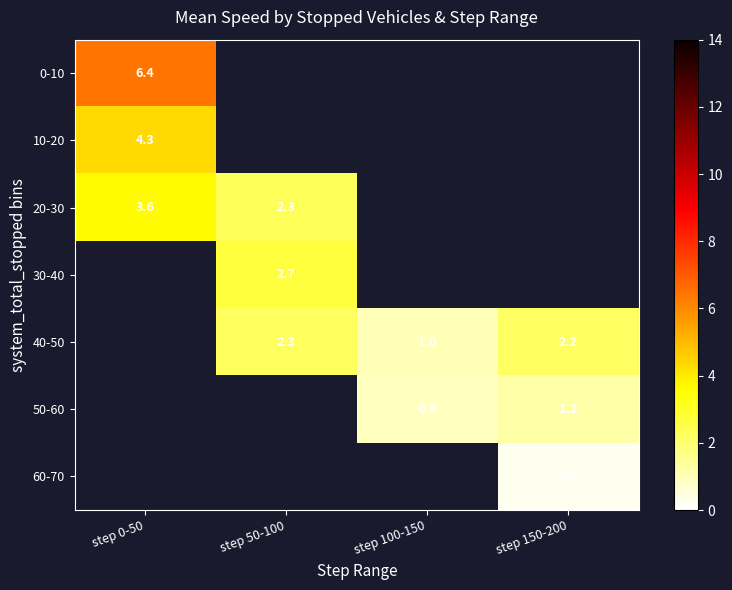

At which label is 20-30 closest to 2?

step 50-100